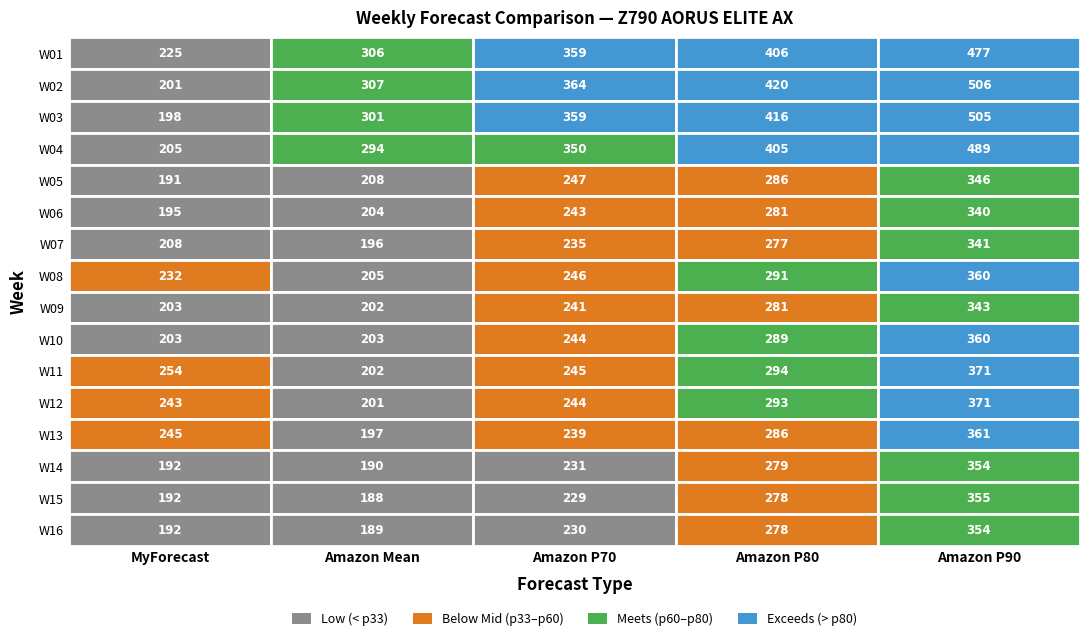

What value does the Amazon Mean series have at W15, to the nearest 50?

200